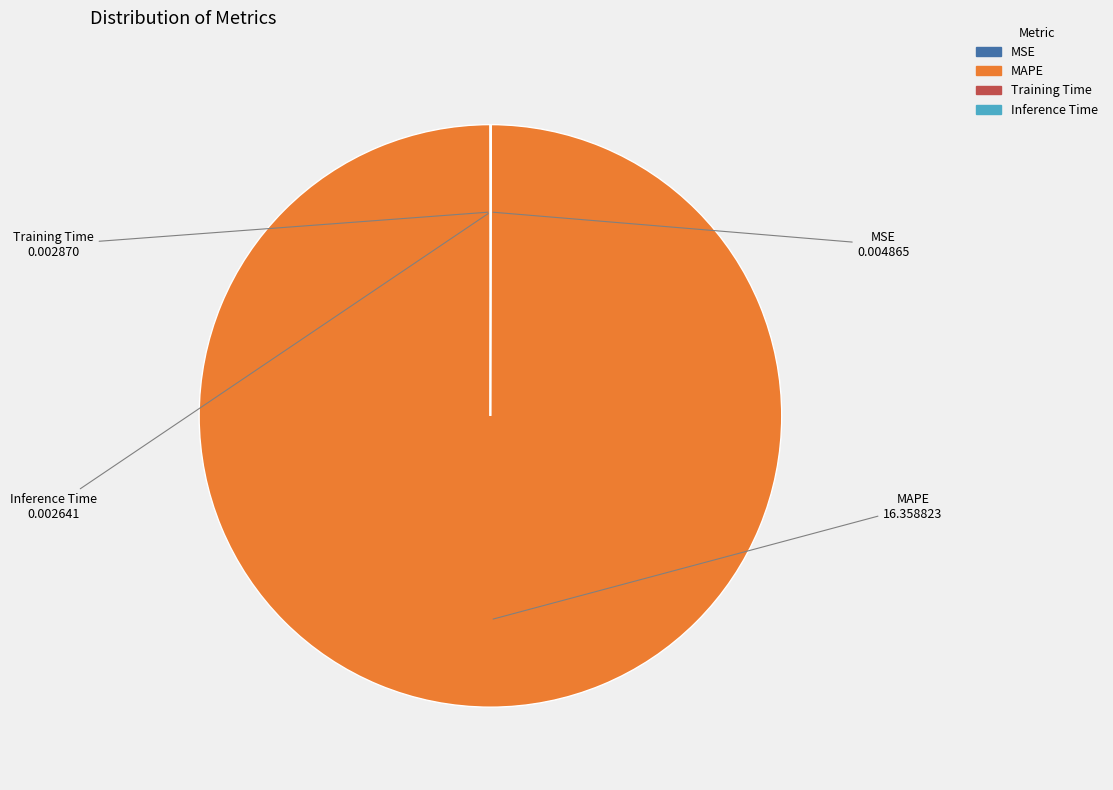

What is the largest slice in the pie chart?

MAPE